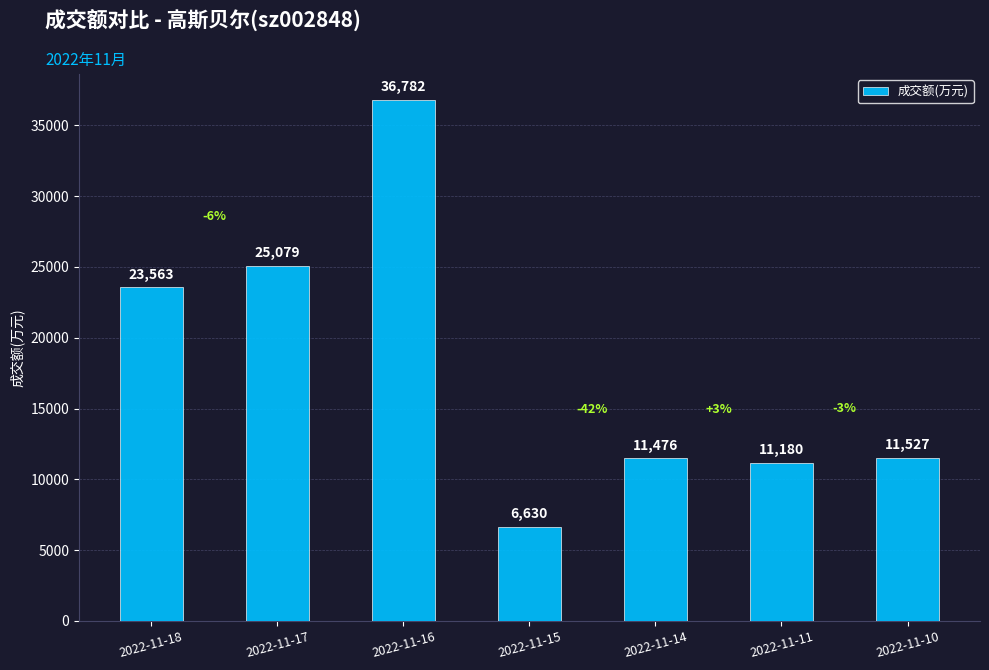

What is the value of the 5th bar from the left?

11476